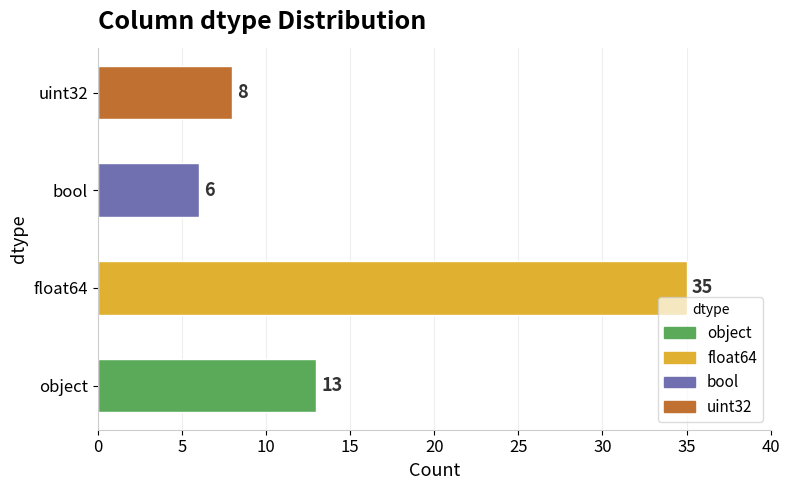

The value at bool is 10. True or false?

False